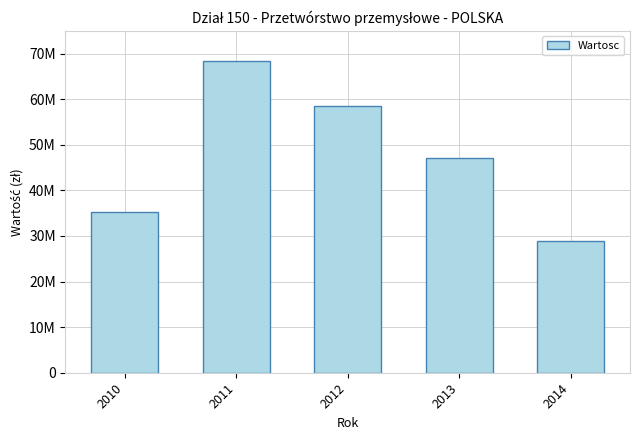

What is the value of the 1st bar from the left?

35245448.8